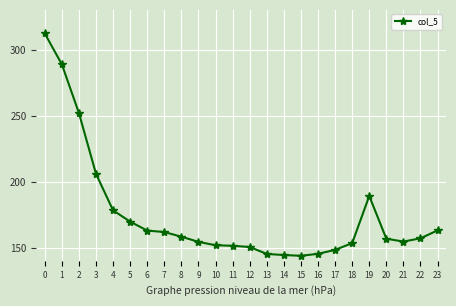

At which label is the value closest to 227?

3